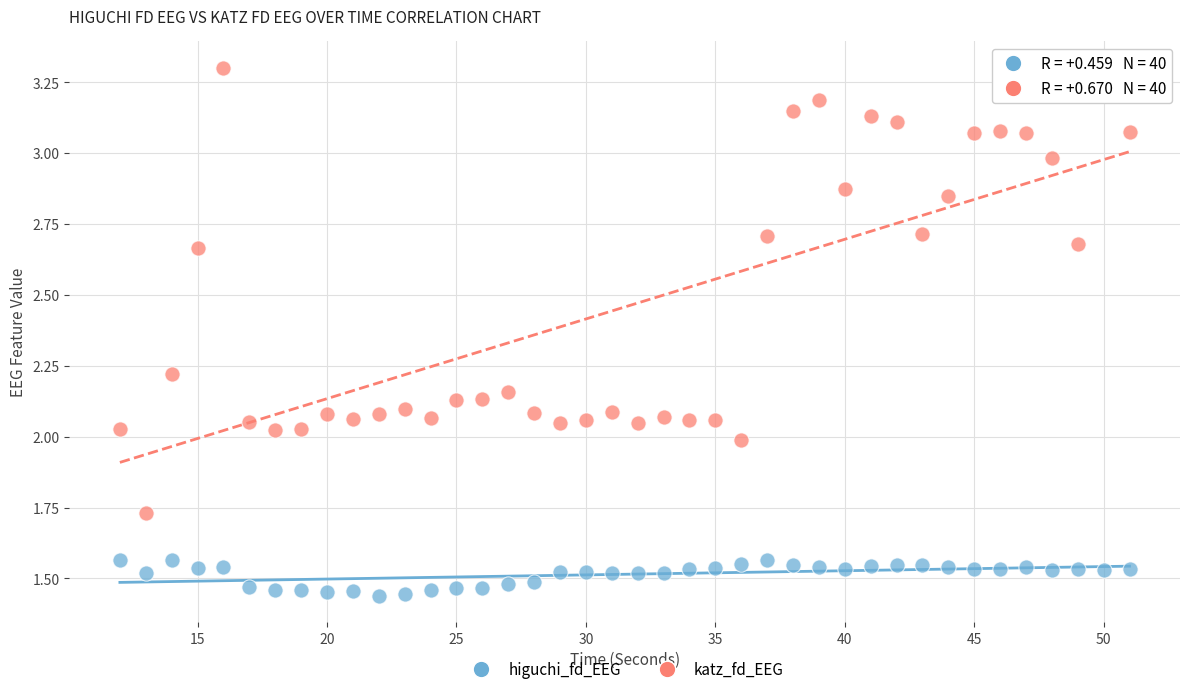

What are all the series names shown in the legend?

higuchi_fd_EEG, katz_fd_EEG